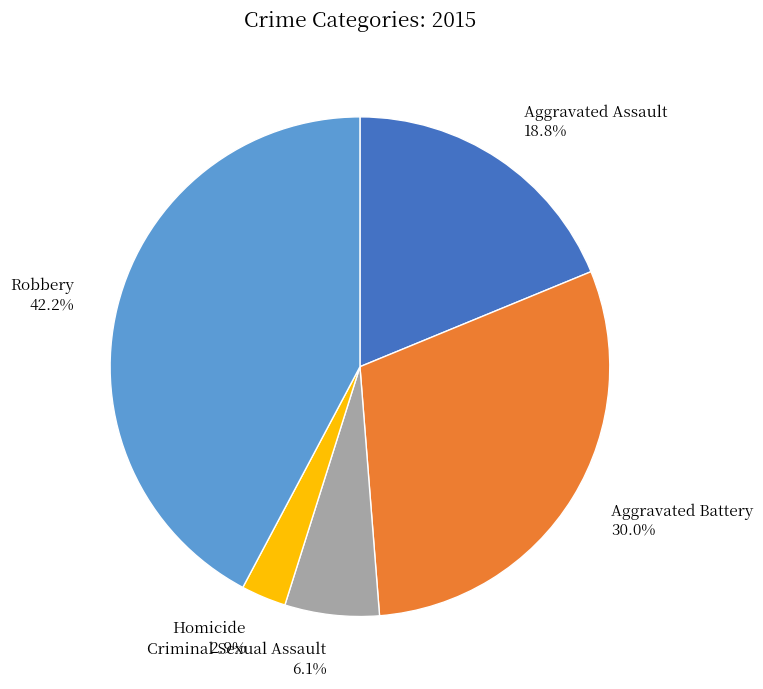

What portion of the pie excludes Aggravated Assault?

81.2%